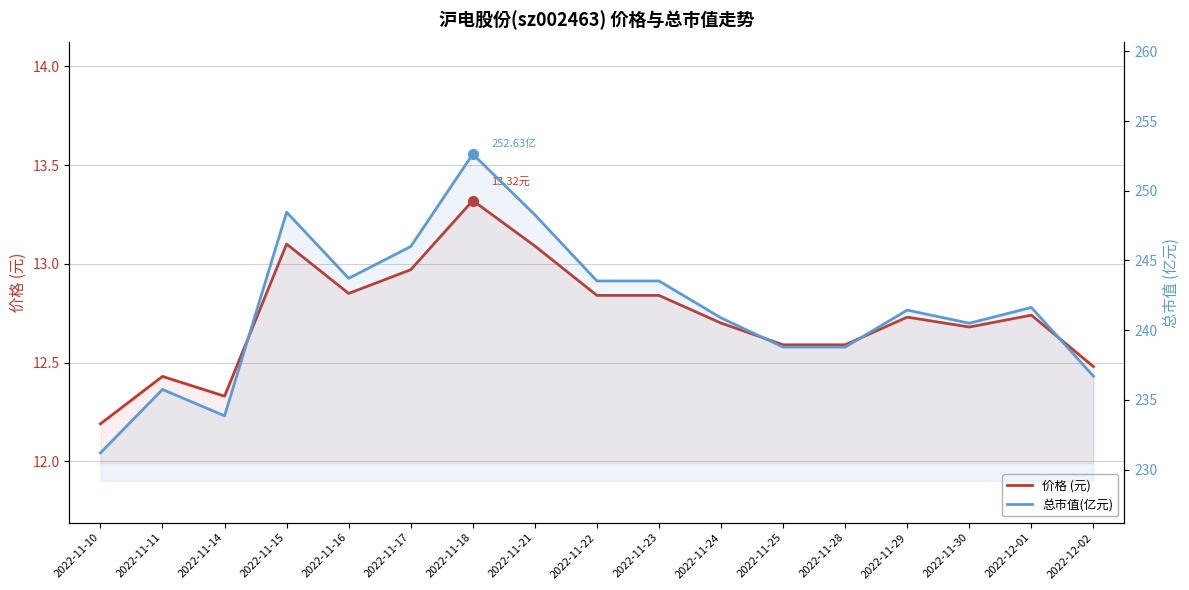

Is the value of 价格 (元) at 2022-11-28 greater than the value of 总市值(亿元) at 2022-12-01?

No